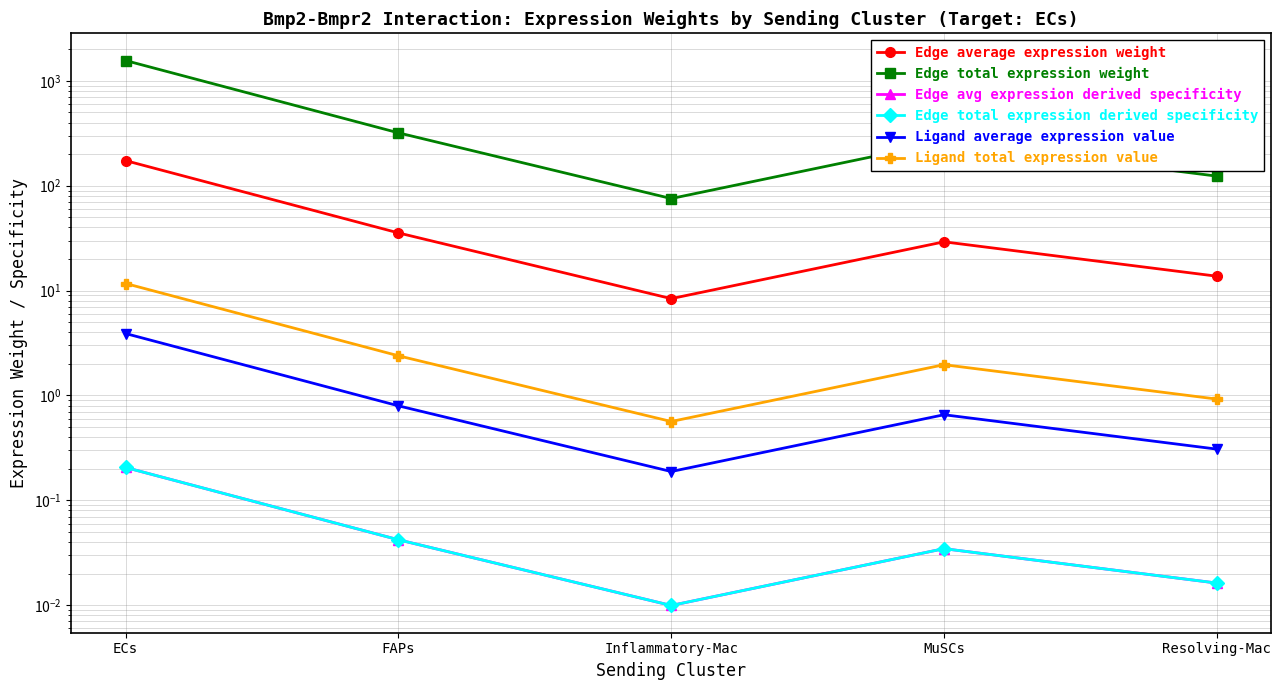

Which has a higher value, FAPs or Resolving-Mac?

FAPs